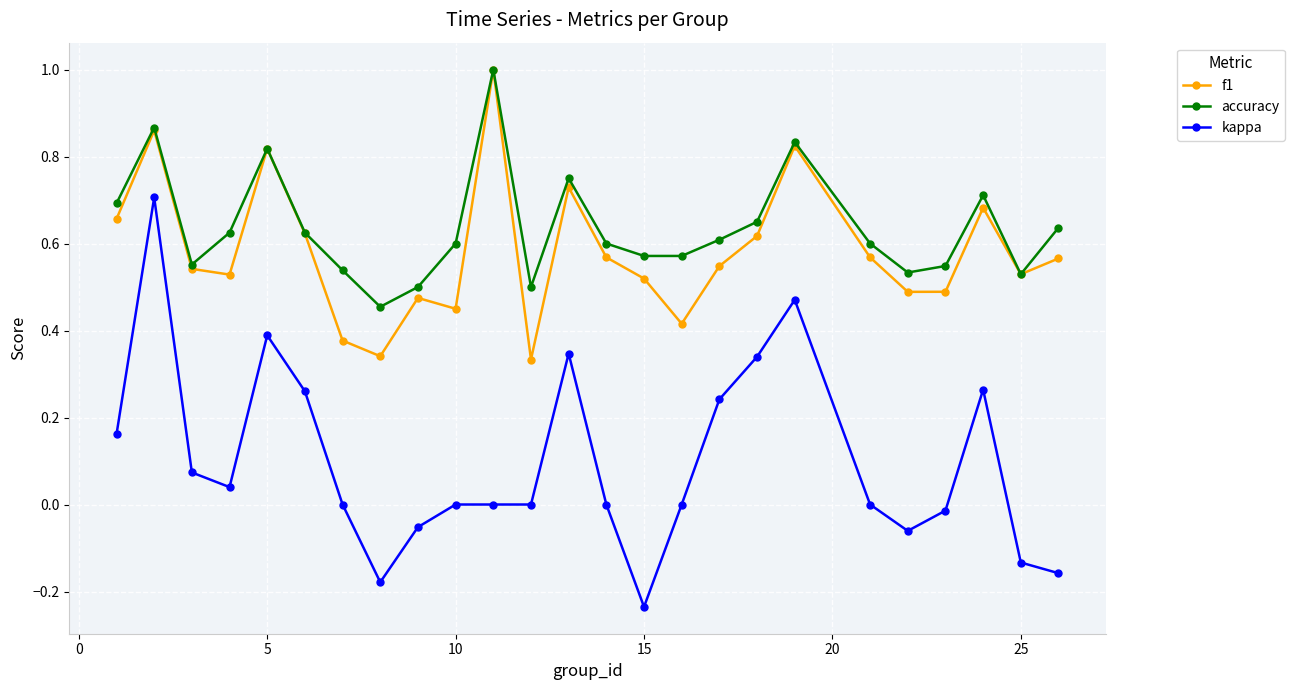

What is the greatest value displayed?

1.0